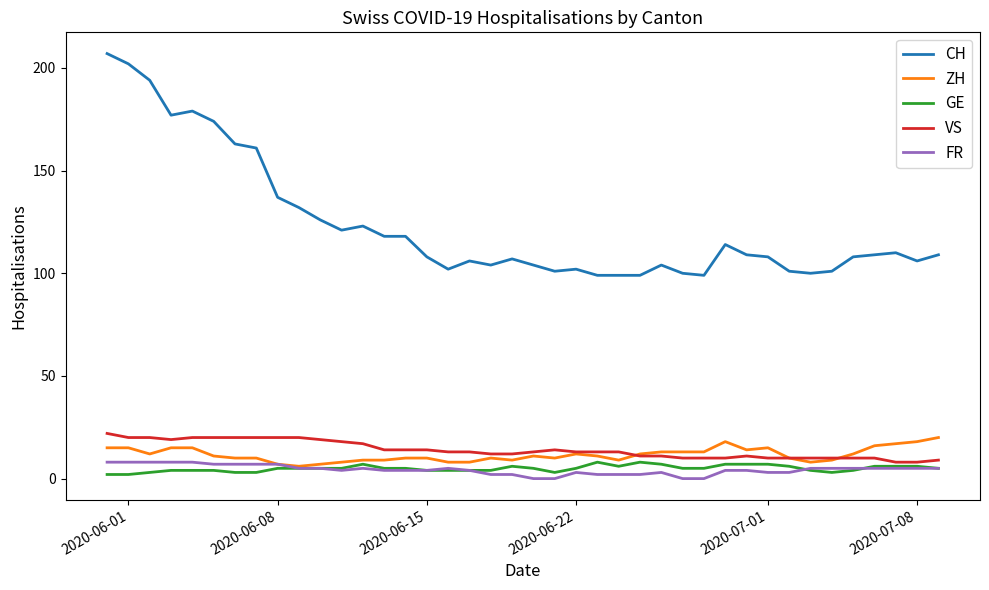

True or false: ZH and CH cross at least once.

False